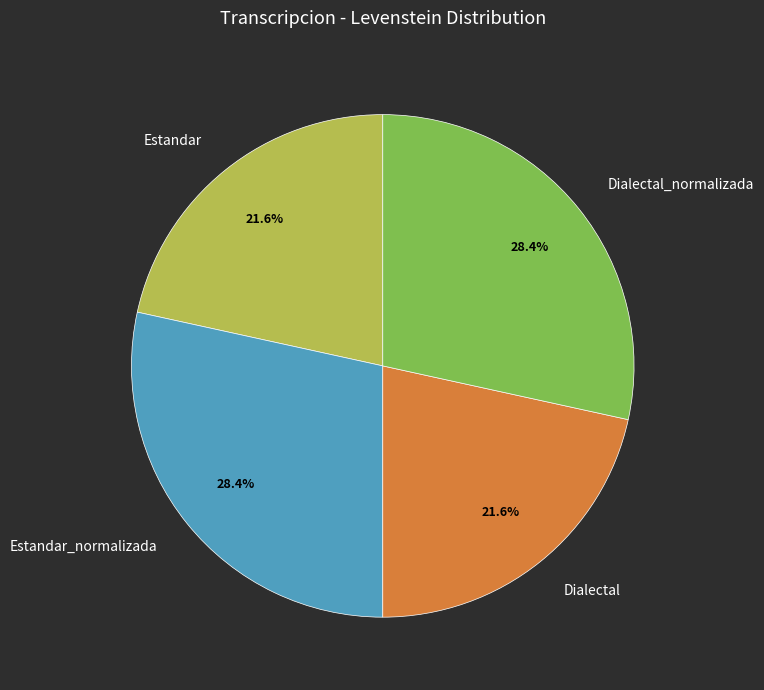

To the nearest percent, what is the average slice percentage?

25%